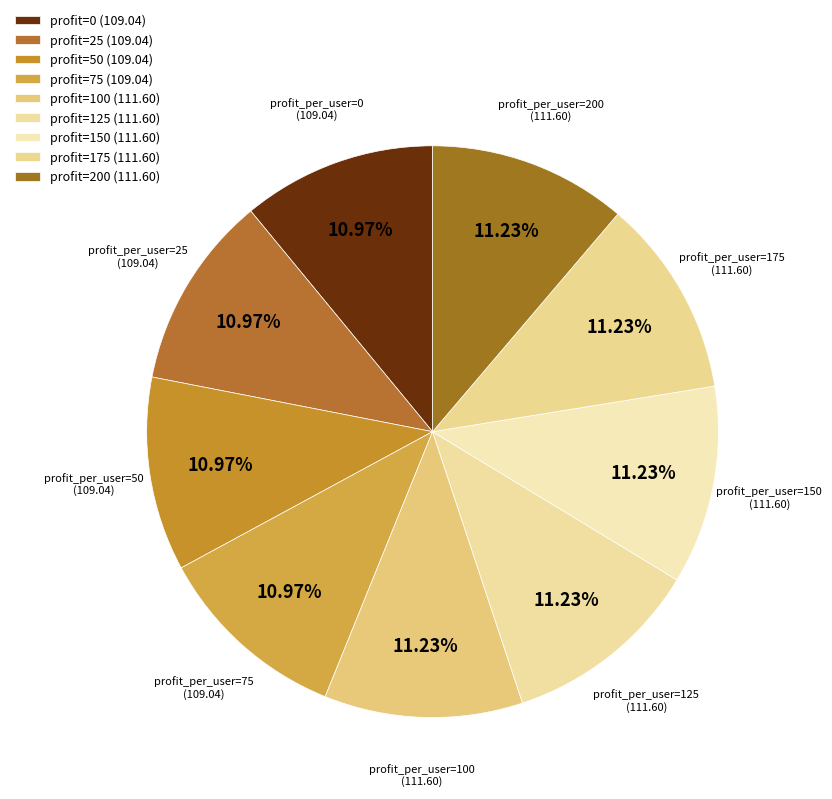

How many slices are in this pie chart?

9